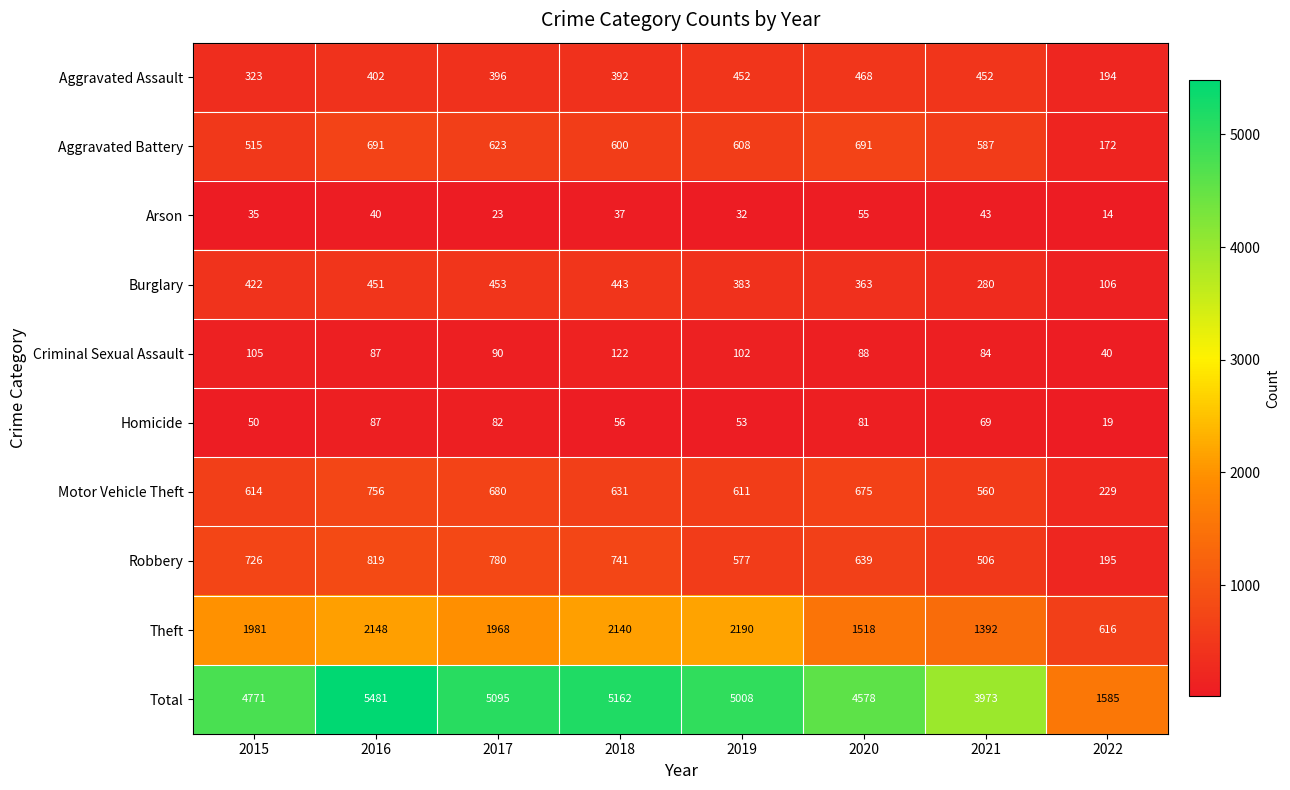

Which series has the largest total across all categories?

Total